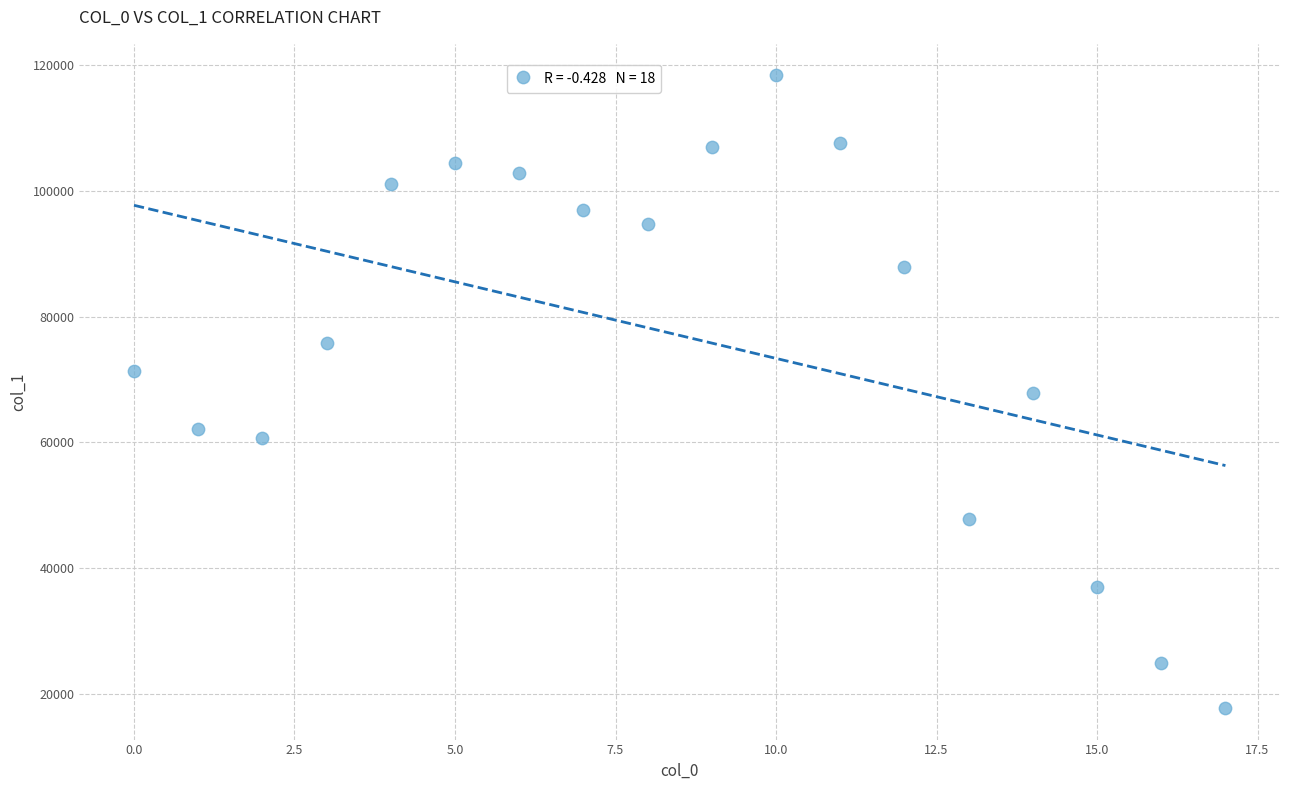

What is the range of Y values (max minus min)?

100616